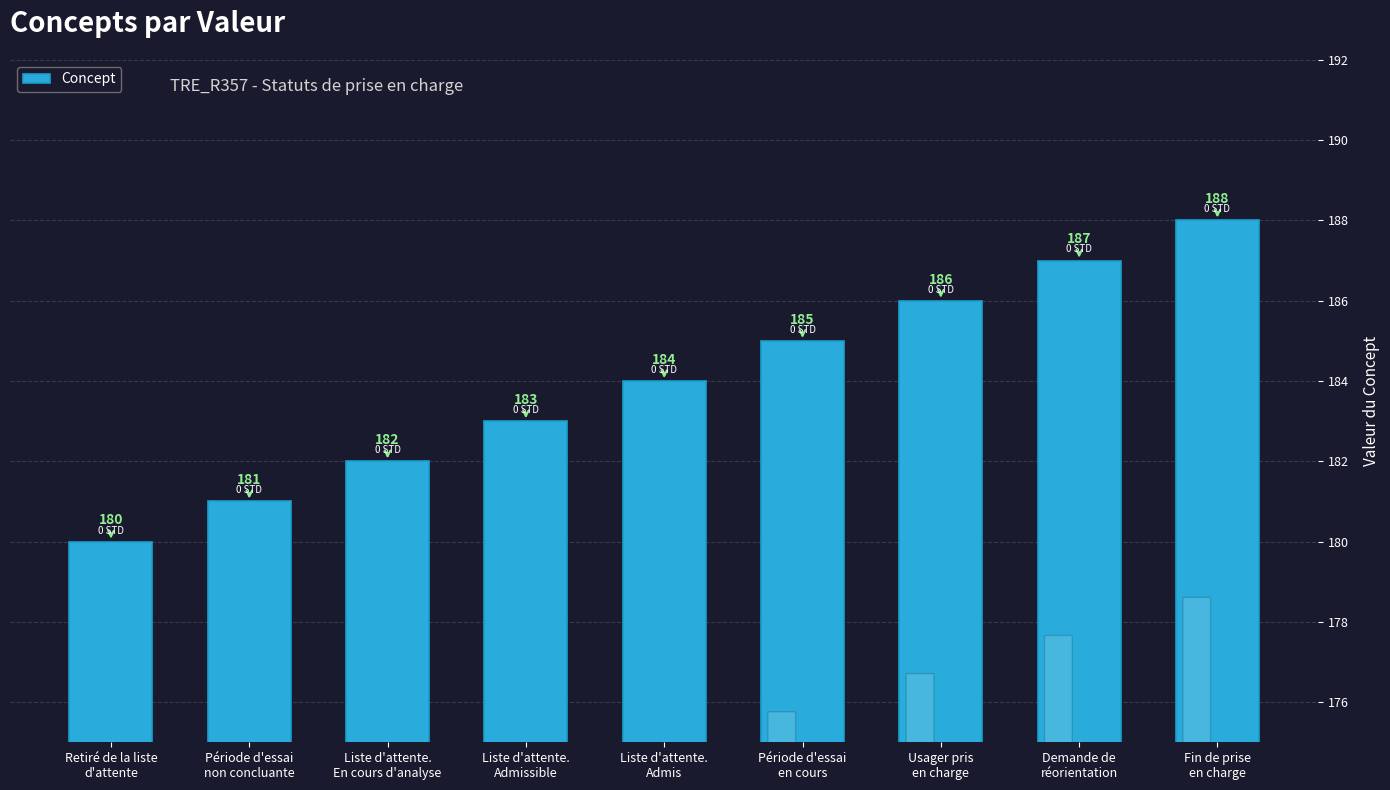

What is the value of the 6th bar from the left?

185